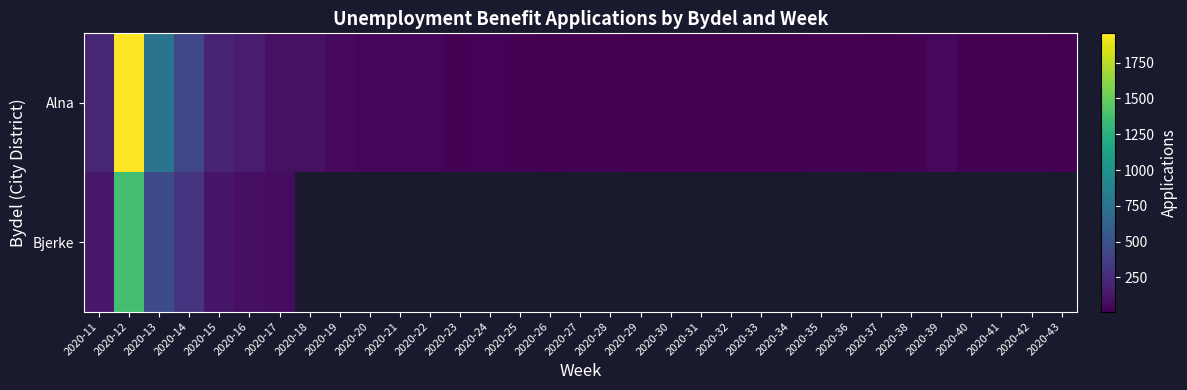

What is the lowest value of the Bjerke series?

80.0